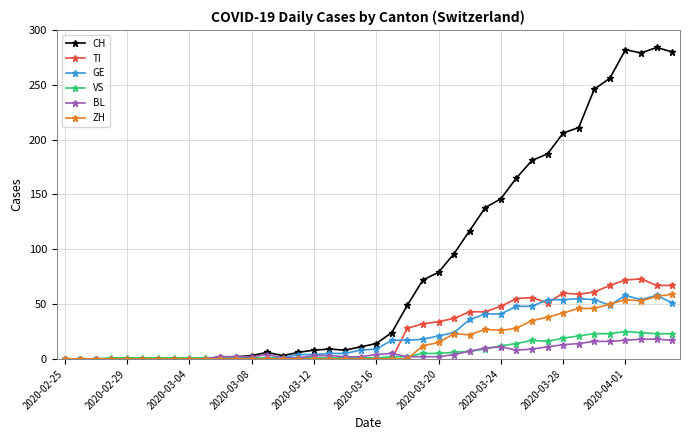

Which series has the largest range (max minus min)?

CH